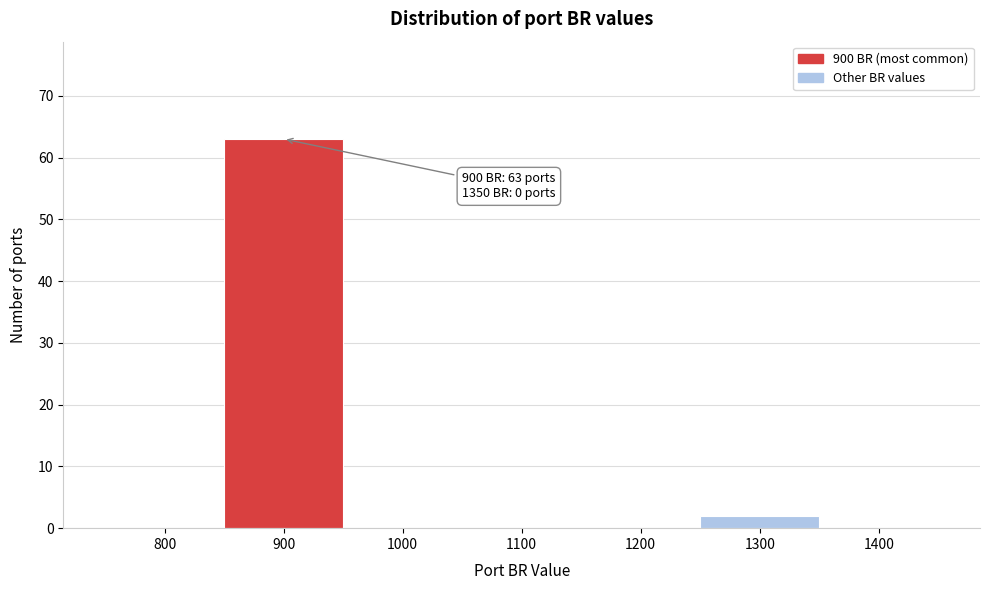

Reading left to right, transcribe all the data shown in this chart.

800=0	900=63	1000=0	1100=0	1200=0	1300=2	1400=0